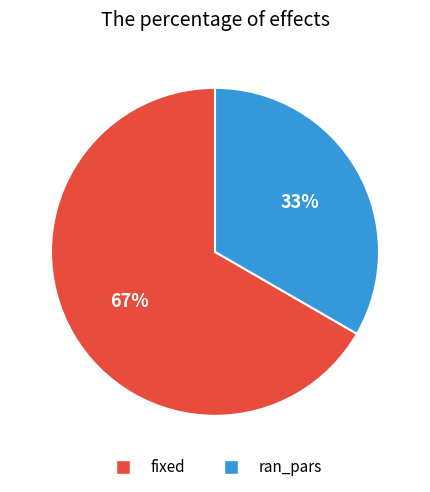

What is the largest slice in the pie chart?

fixed